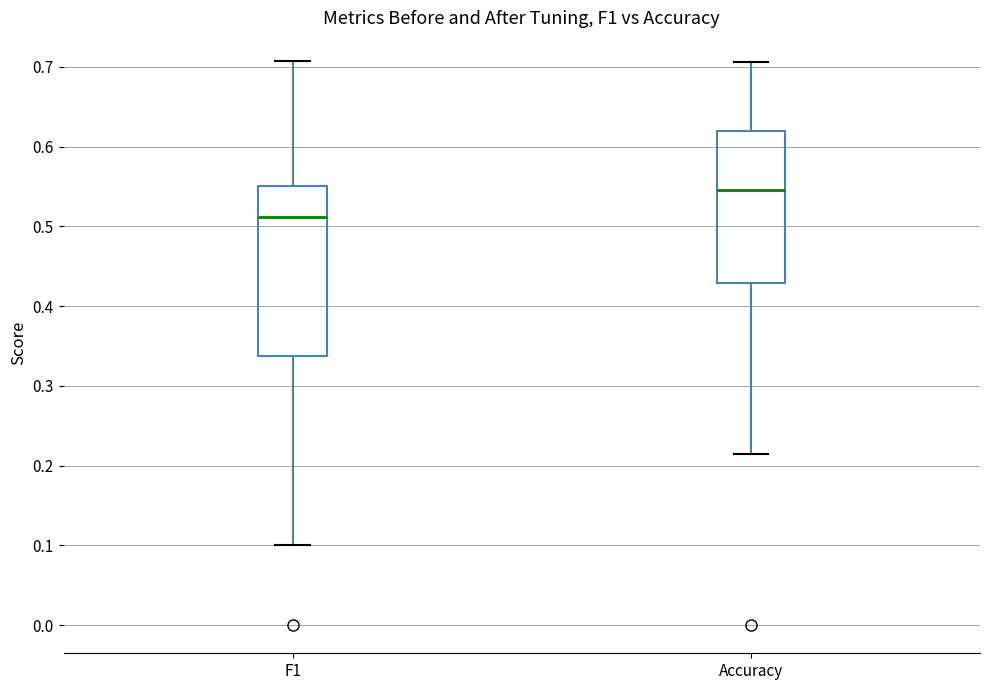

Reading left to right, read every box against the y-axis: the position of its median line, the range the box covers, and the ends of its whiskers. The values are not printed on the chart, so give them approximately, as read against the axis.

F1: median 0.51, box 0.34 to 0.55, whiskers 0.10 to 0.71
Accuracy: median 0.55, box 0.43 to 0.62, whiskers 0.21 to 0.71